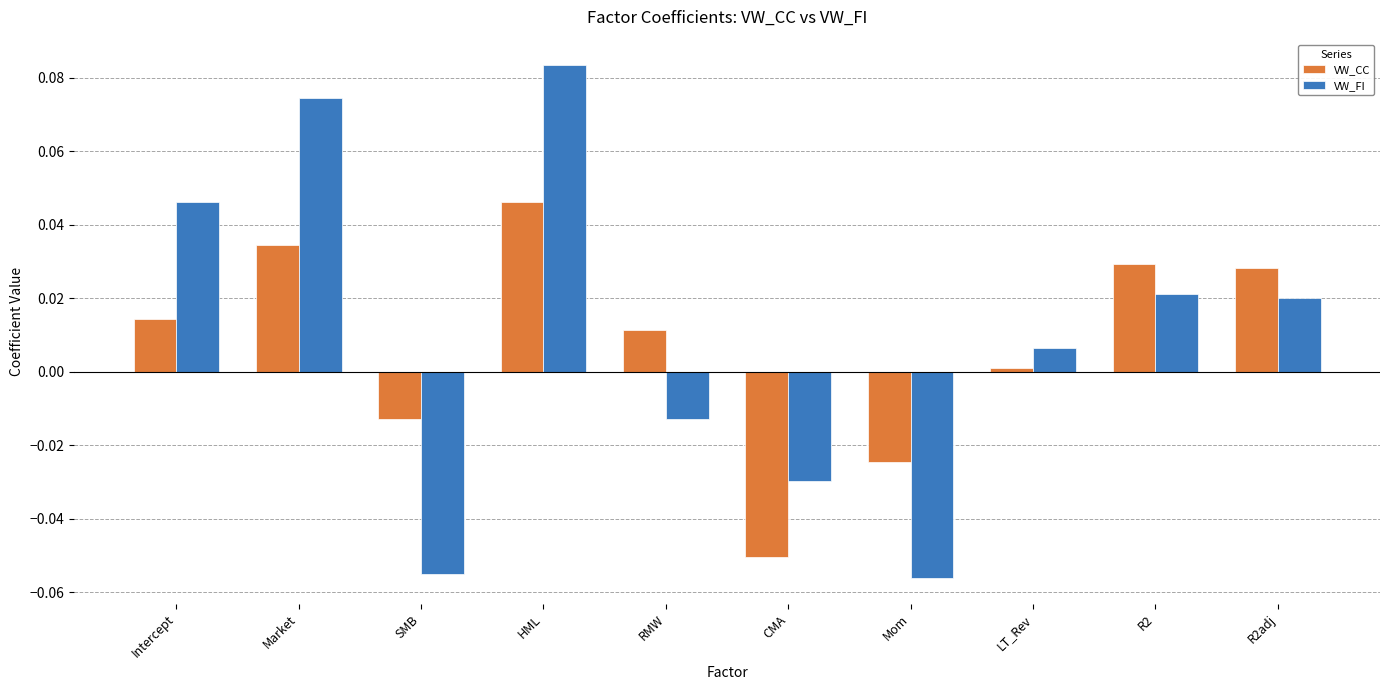

Is it true that VW_CC equals 0.0 at R2?

True